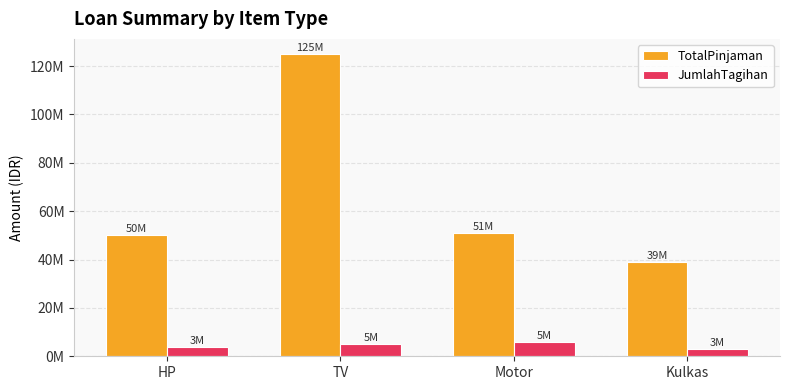

What are all the series names shown in the legend?

TotalPinjaman, JumlahTagihan